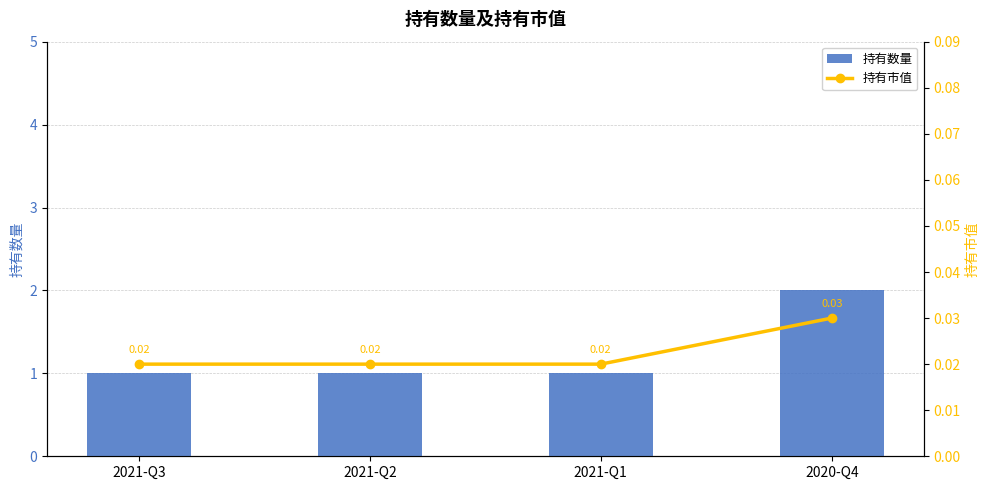

What is the difference between the maximum and minimum values in the 持有数量 series?

1